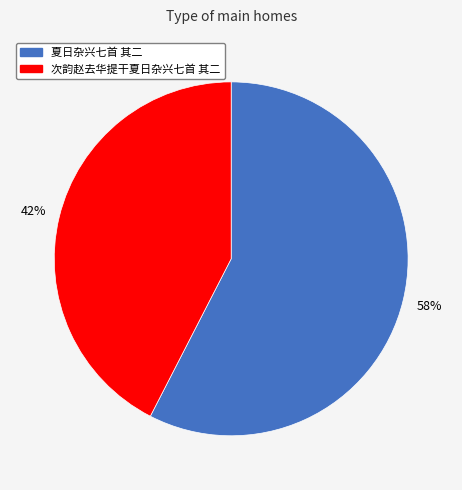

To the nearest percent, what portion does 次韵赵去华提干夏日杂兴七首 其二 represent?

42%